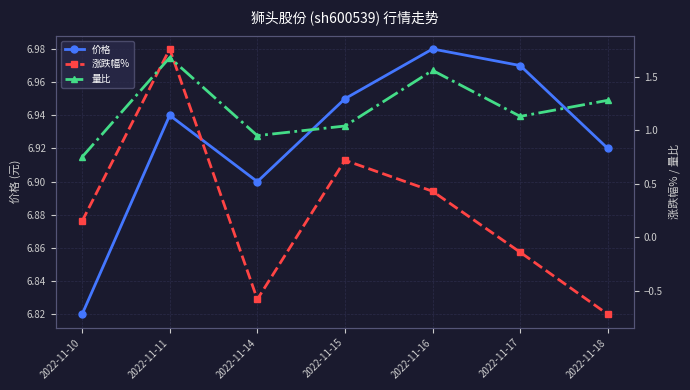

How many distinct data groups are displayed?

3